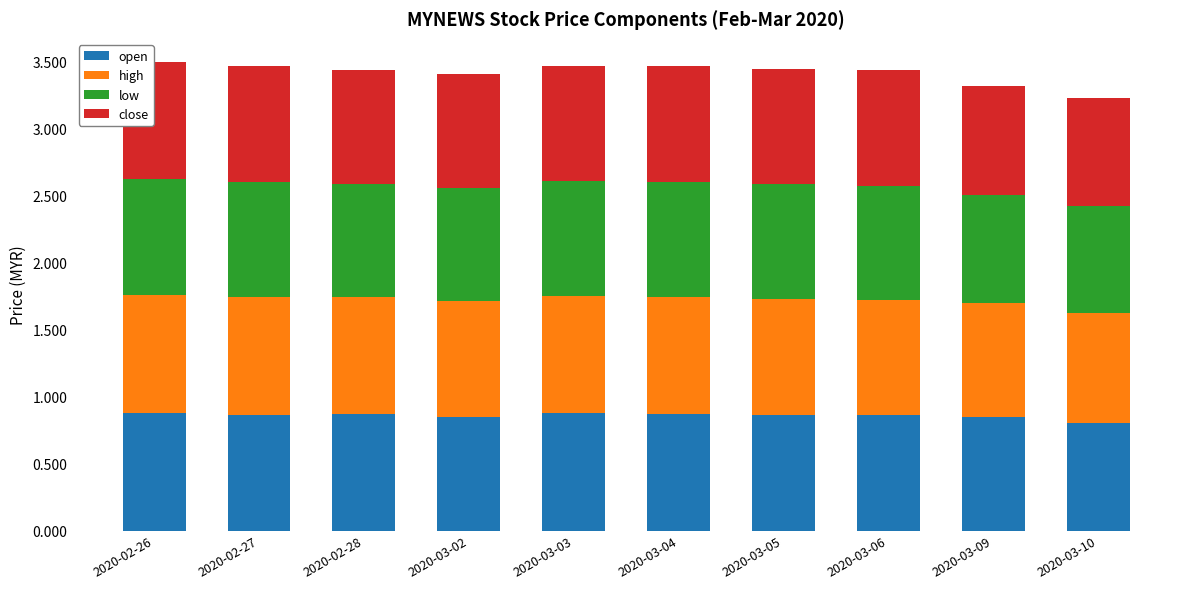

The value of open at 2020-02-26 is 0.4. True or false?

False